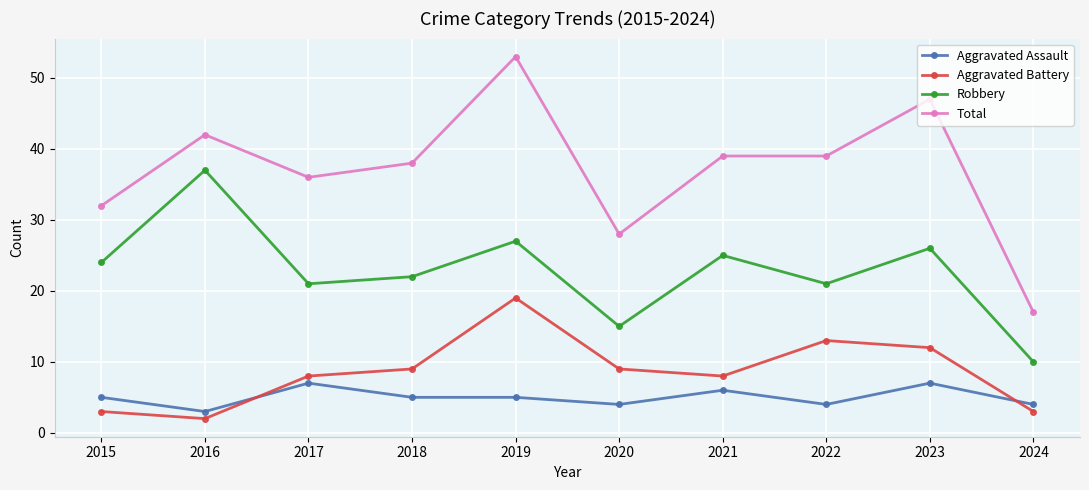

Where do Aggravated Assault and Aggravated Battery first cross each other?

2016 and 2017